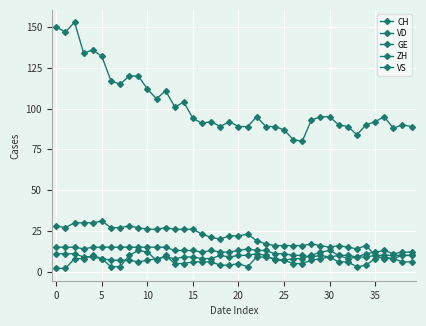

Does the chart have visible grid lines?

Yes